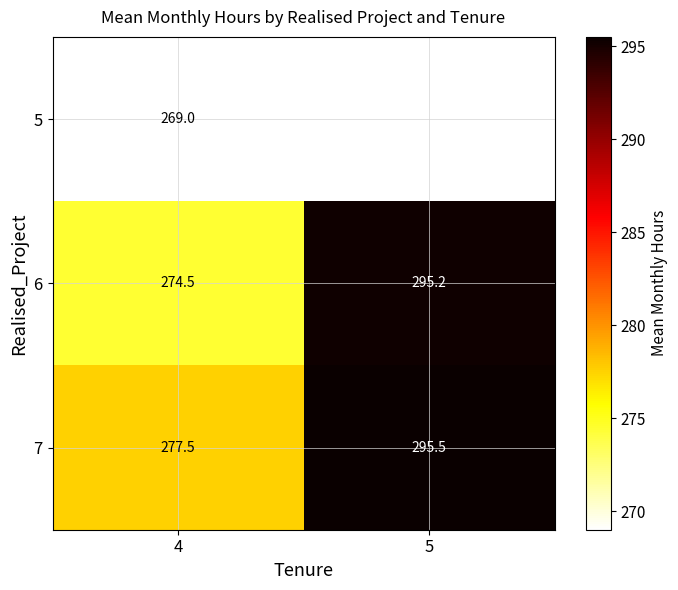

True or false: 6 has a value of 419.2 at 4.

False